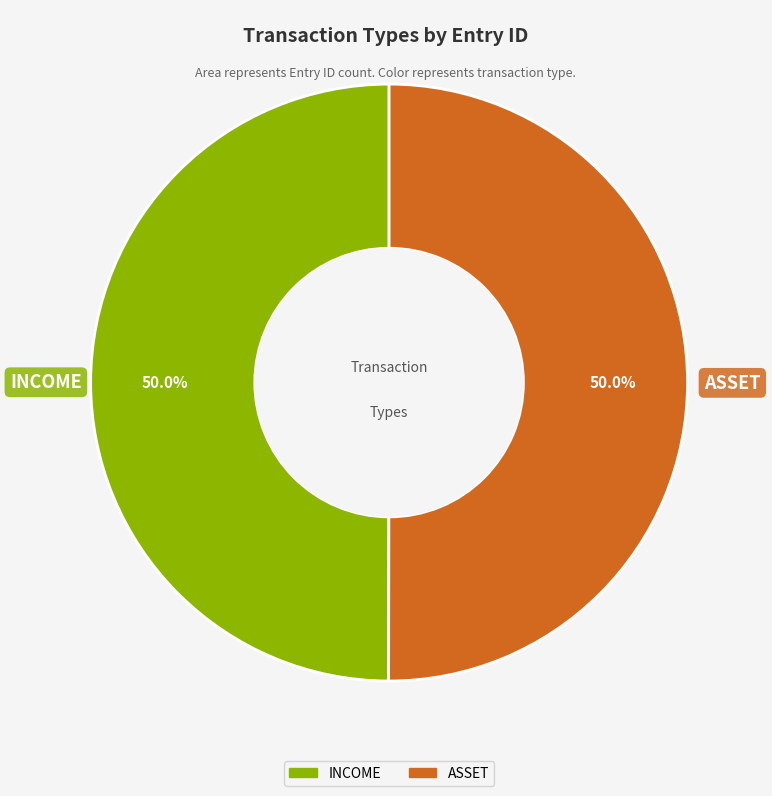

Combined, do ASSET and INCOME account for over 50%?

Yes